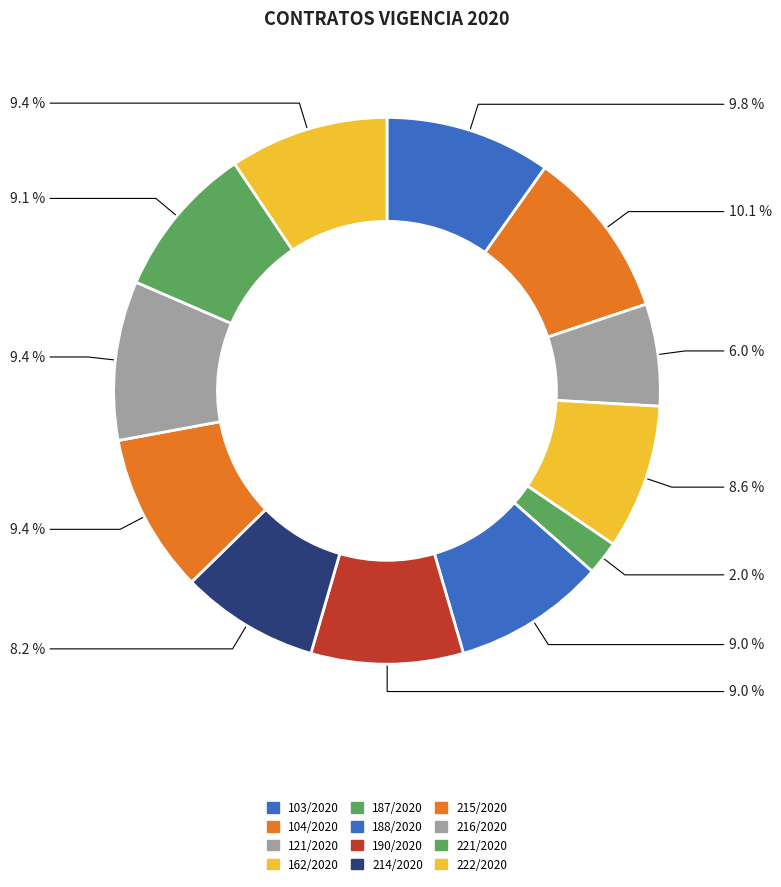

Which category has the smallest portion of the pie?

COMUNICADO 187/2020